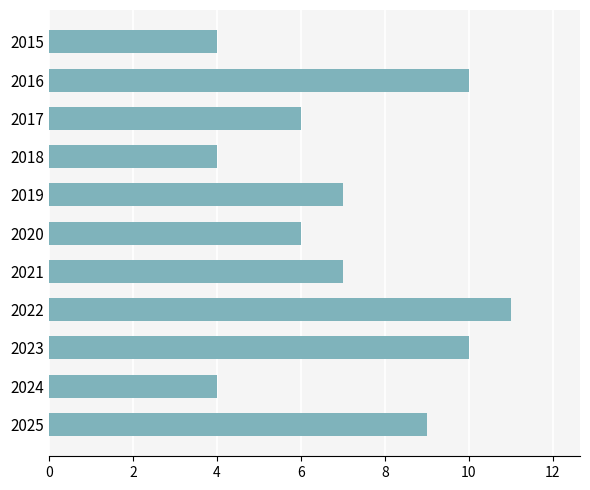

What is the change in value from 2017 to 2021?

+1